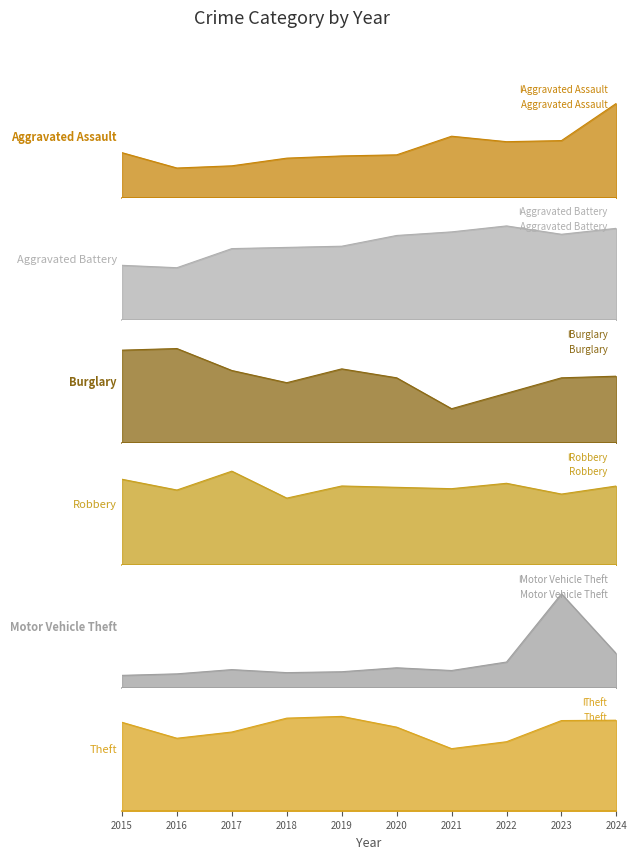

What are all the series names shown in the legend?

Aggravated Assault, Aggravated Battery, Burglary, Robbery, Motor Vehicle Theft, Theft